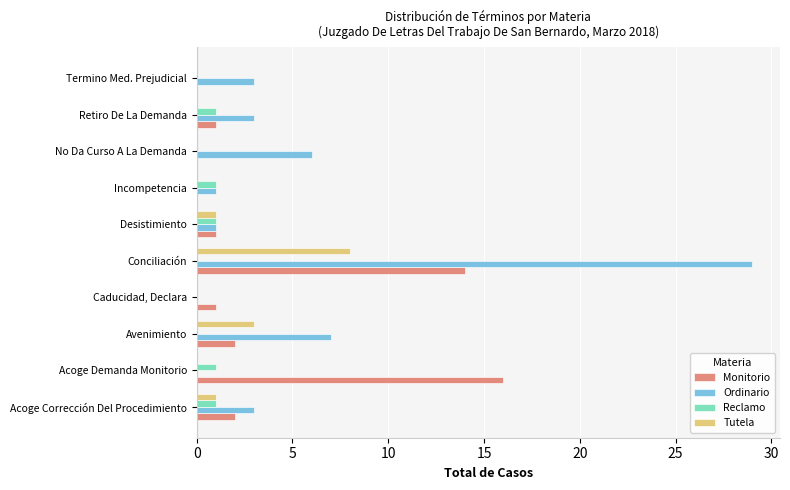

True or false: Monitorio has a value of 0 at No Da Curso A La Demanda.

True